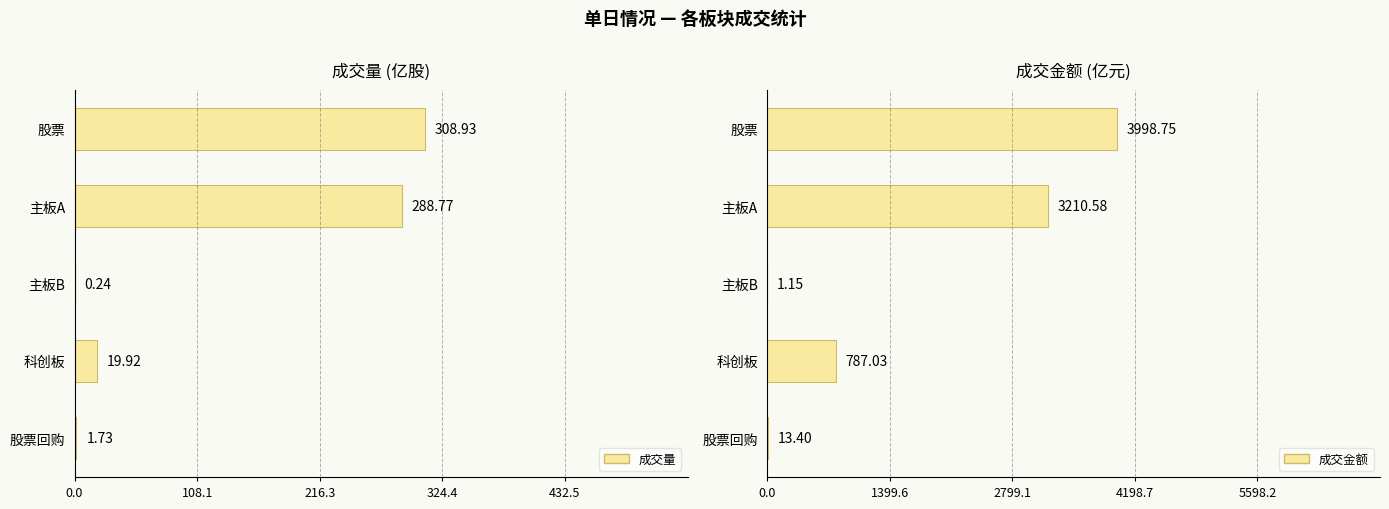

Which series changed the most between 主板A and 股票回购?

成交金额 (亿元)